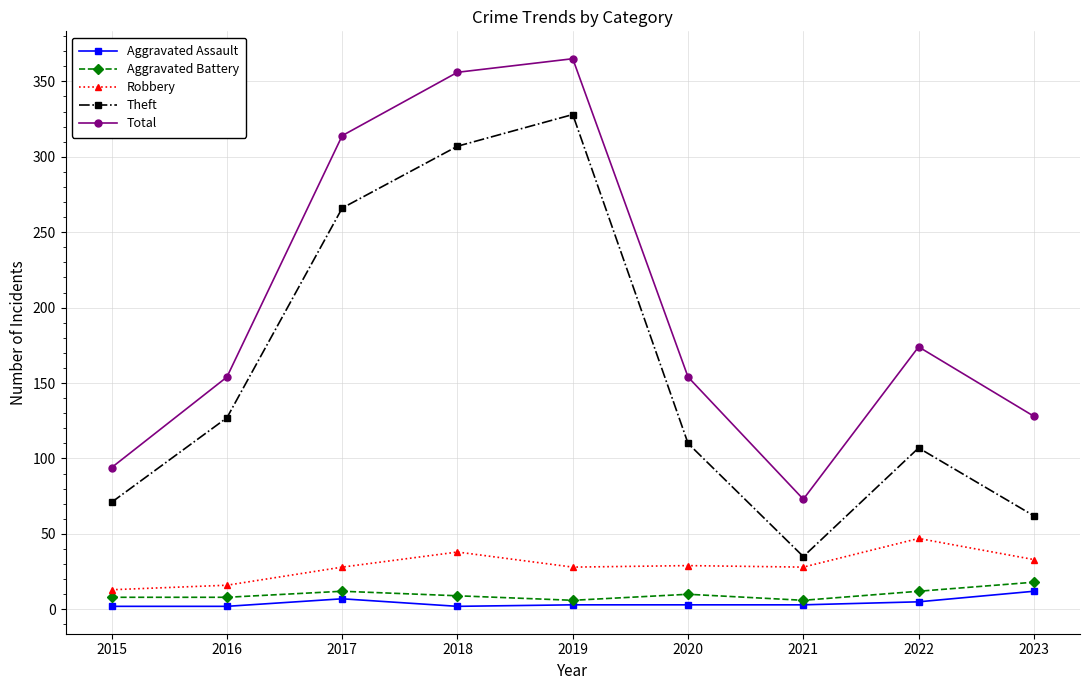

True or false: Robbery has a value of 59 at 2023.

False